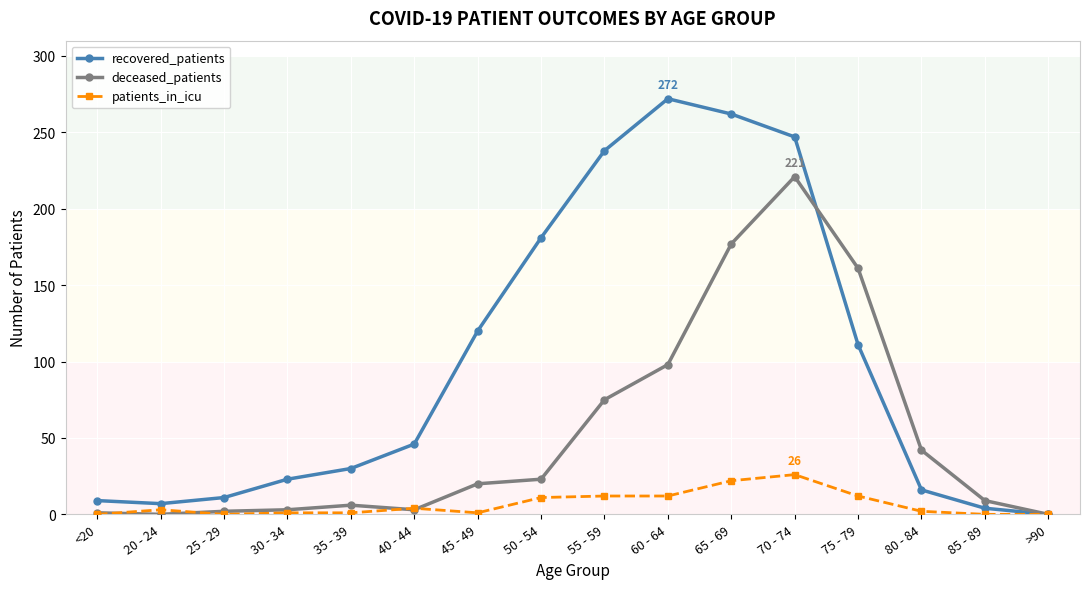

How many distinct data groups are displayed?

3